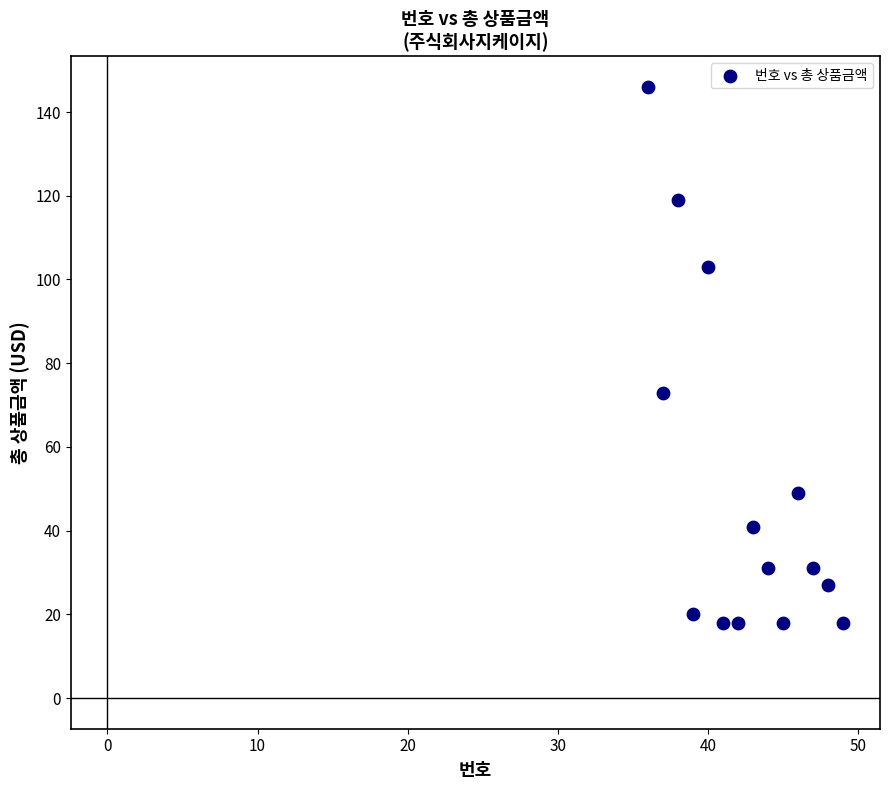

What is the range of Y values (max minus min)?

128